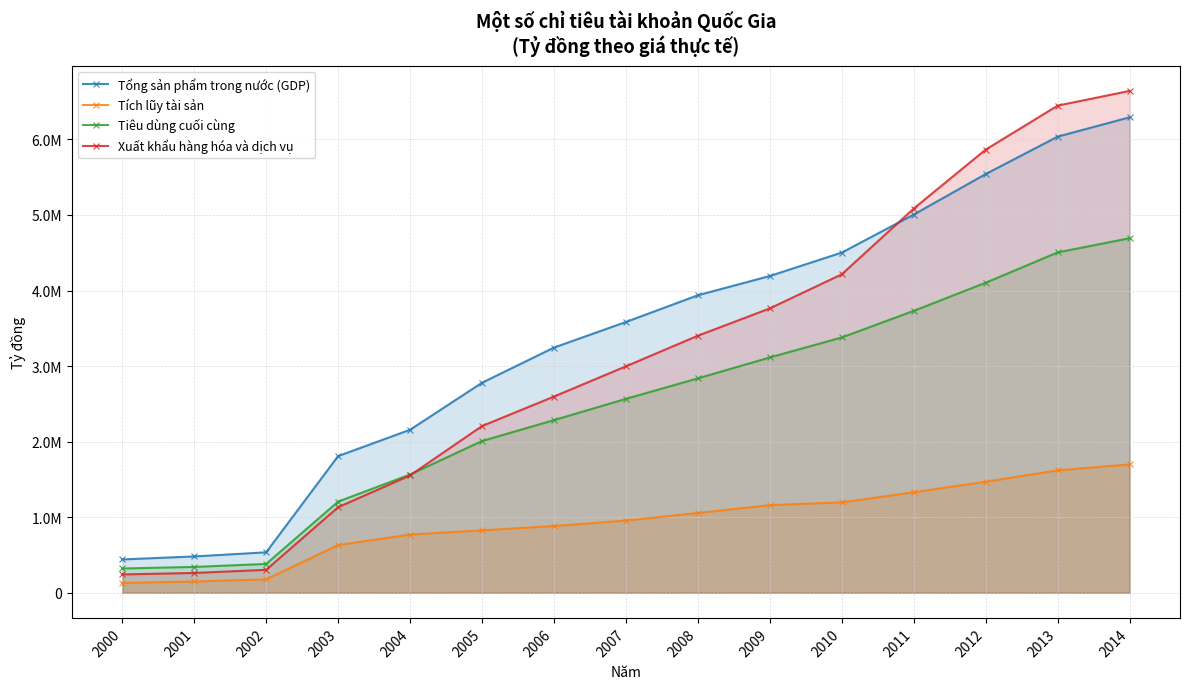

Rank the series by their maximum value, from lowest to highest.

Tích lũy tài sản, Tiêu dùng cuối cùng, Tổng sản phẩm trong nước (GDP), Xuất khẩu hàng hóa và dịch vụ